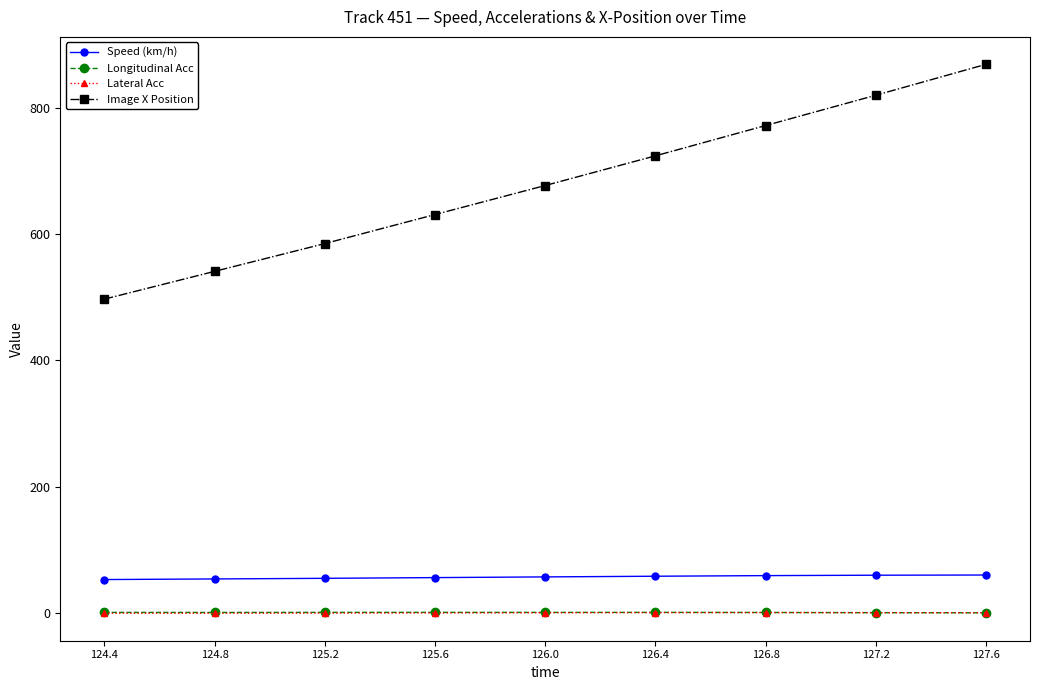

What is the value of the Image X Position point at the 5th from the left?

677.0